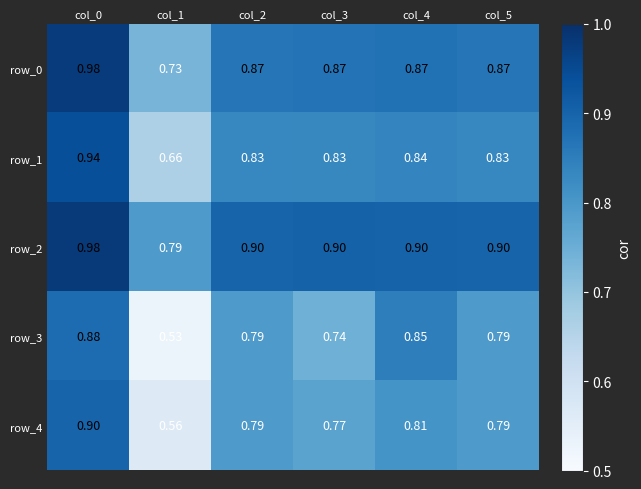

At which category does the chart reach its peak across all series?

col_0